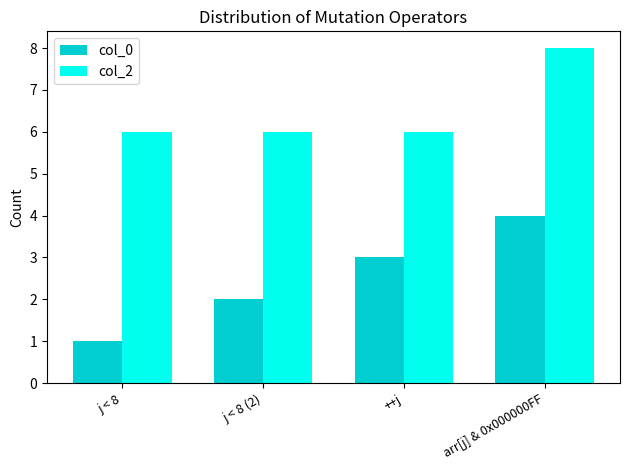

What is the sum of all col_0 values?

10